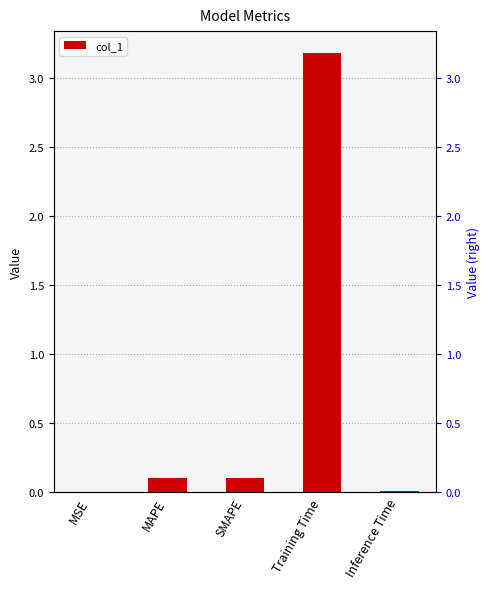

What is the average value?

0.7